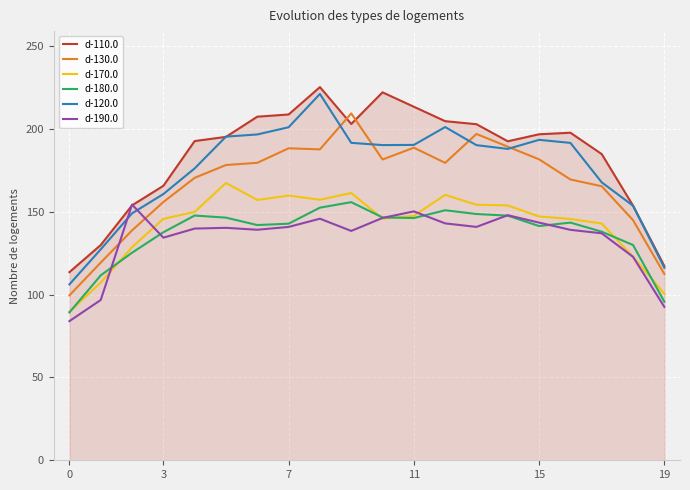

True or false: d-190.0 and d-120.0 intersect in this chart.

True